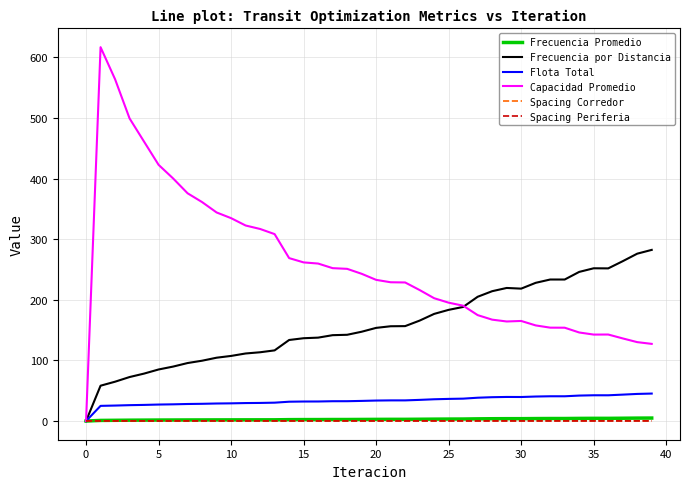

Which series has the widest spread of values?

Capacidad Promedio